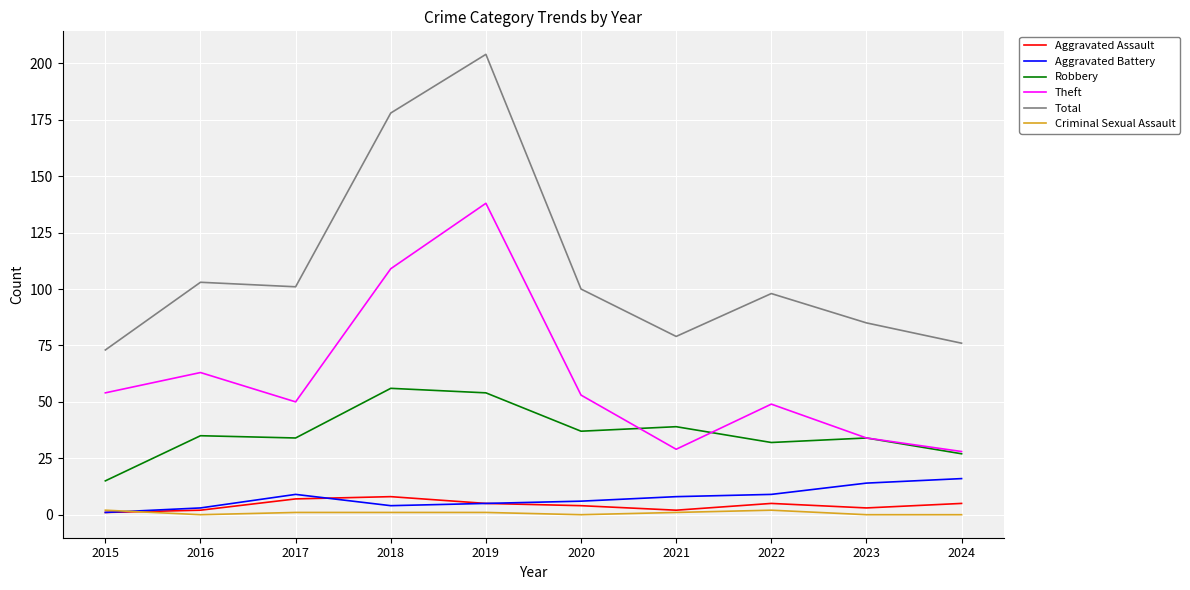

What is the maximum value for Theft?

138